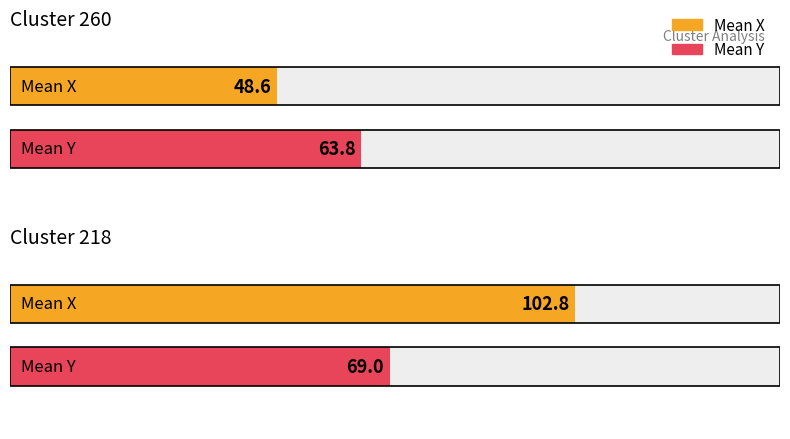

At which category is the sum across all series the highest?

218